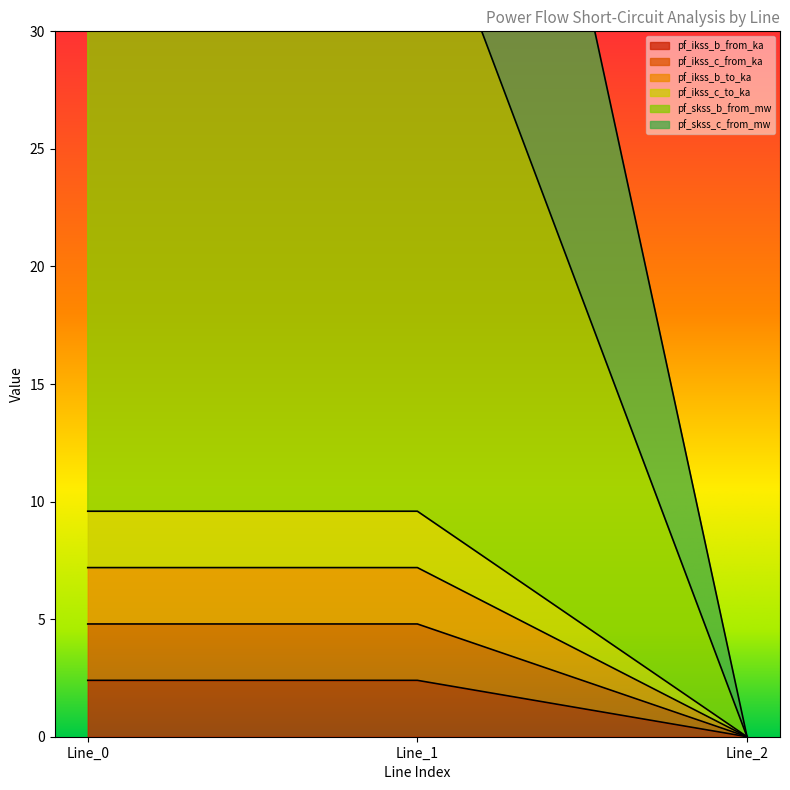

Reading left to right, what are all the values shown in this chart?

pf_ikss_b_from_ka: Line_0=2.4	Line_1=2.4	Line_2=0.0
pf_ikss_c_from_ka: Line_0=4.8	Line_1=4.8	Line_2=0.0
pf_ikss_b_to_ka: Line_0=7.2	Line_1=7.2	Line_2=0.0
pf_ikss_c_to_ka: Line_0=9.6	Line_1=9.6	Line_2=0.0
pf_skss_b_from_mw: Line_0=37.3	Line_1=37.3	Line_2=0.0
pf_skss_c_from_mw: Line_0=65.0	Line_1=65.0	Line_2=0.0